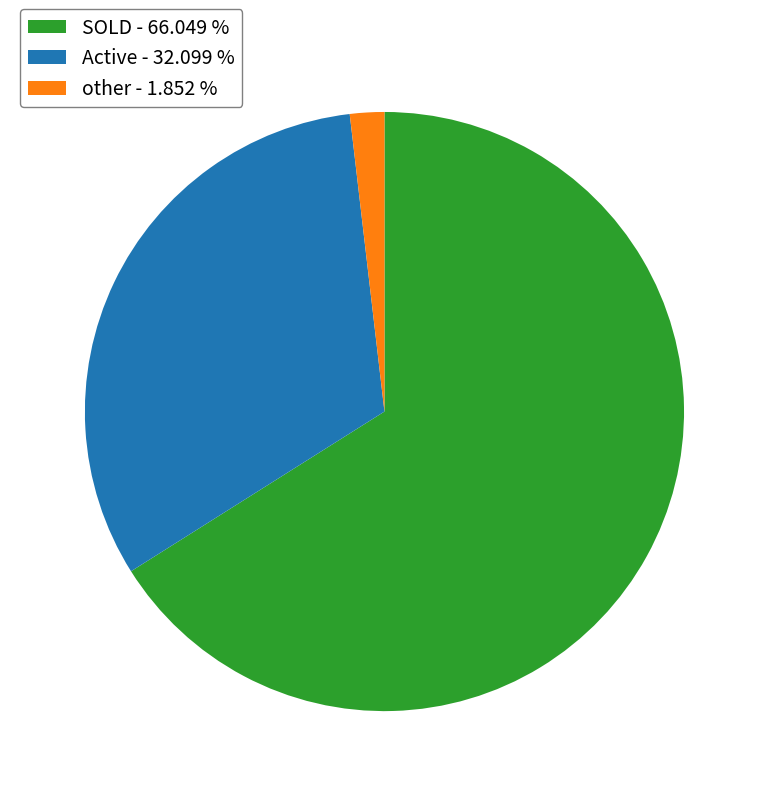

The other slice represents 9% of the pie. True or false?

False